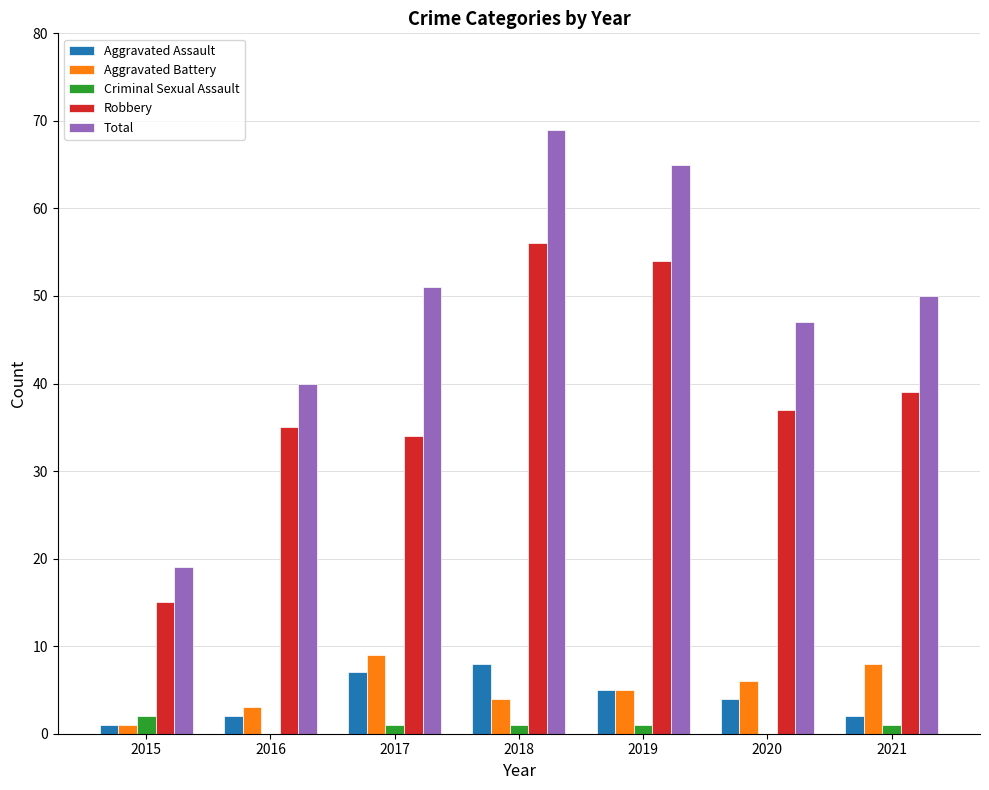

What is the maximum value shown in the chart?

69